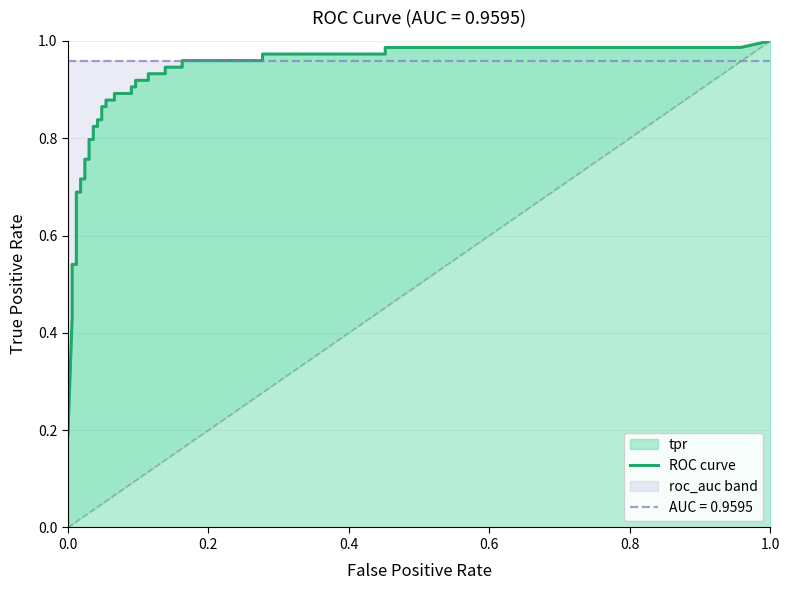

What is the approximate value at 1.0?

1.0